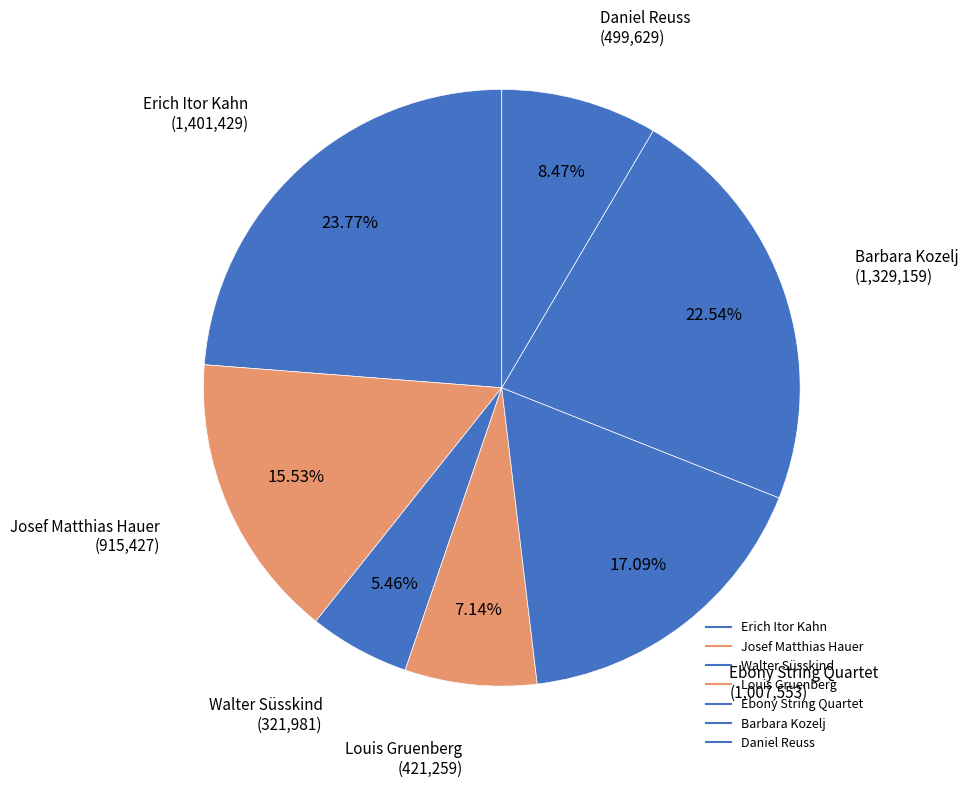

Between Josef Matthias Hauer and Louis Gruenberg, which is larger?

Josef Matthias Hauer